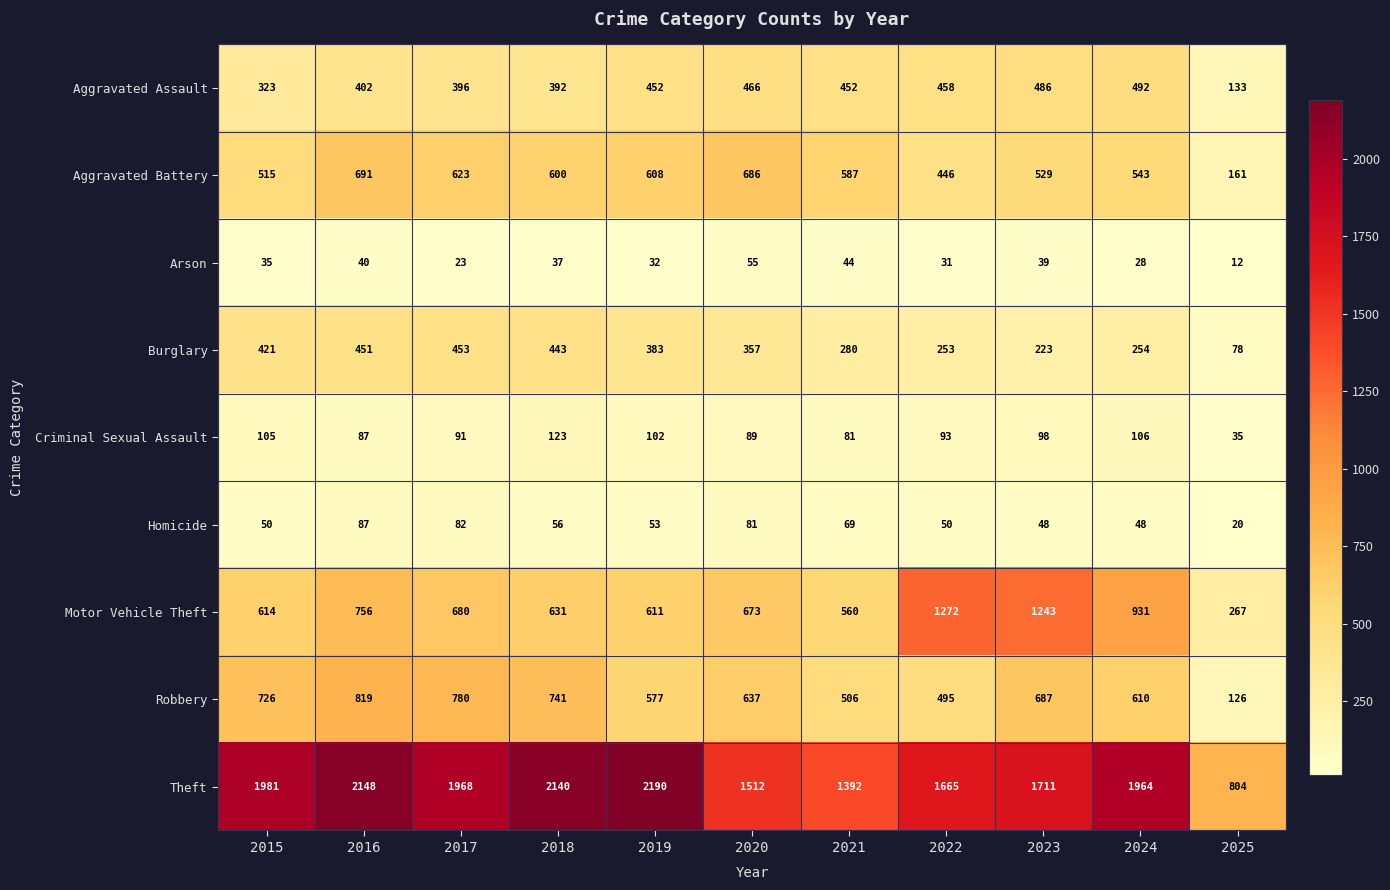

At how many categories does at least one series exceed 1304?

10